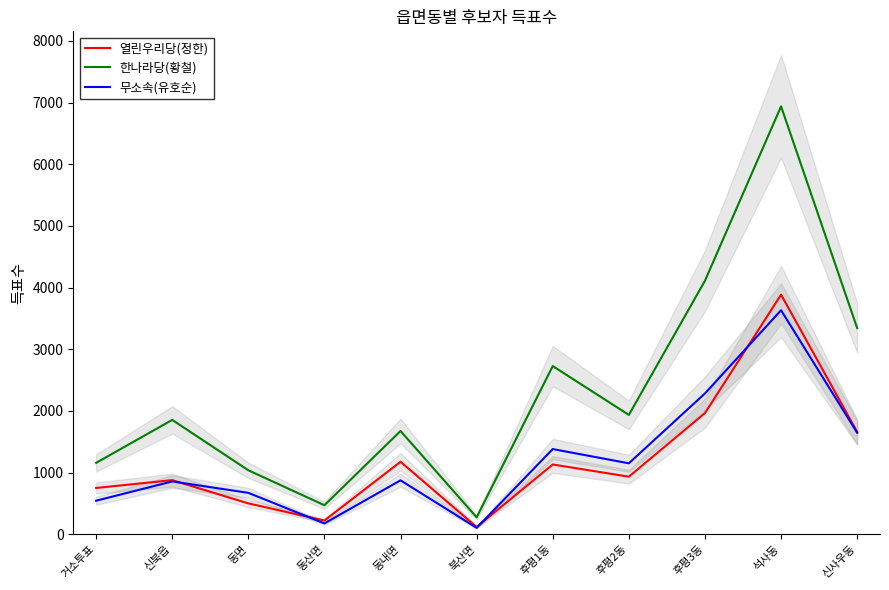

What is the sum of all 열린우리당(정한) values?

13214